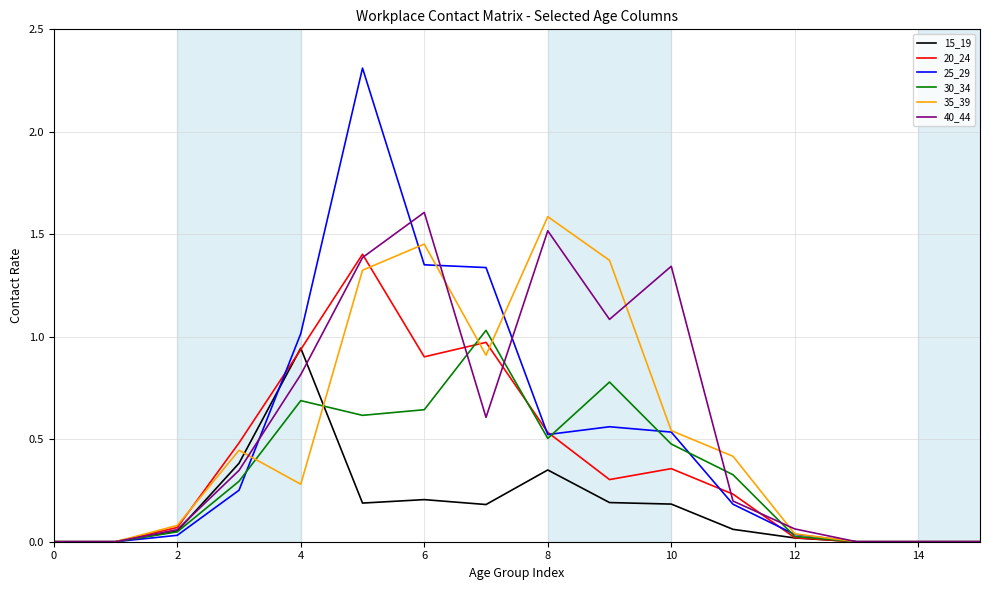

What is the greatest value displayed?

2.3